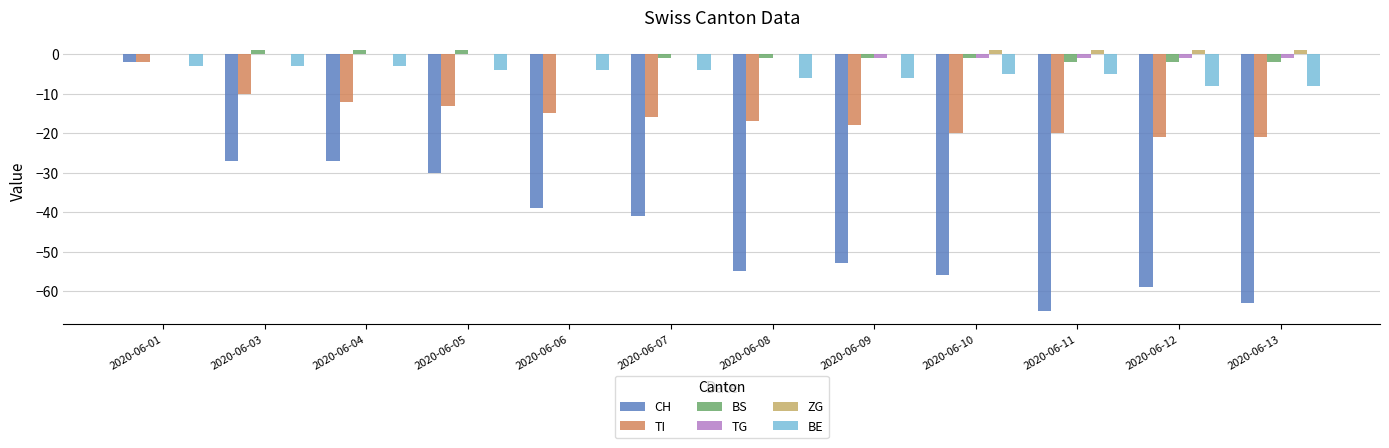

What is the highest value of the BE series?

-3